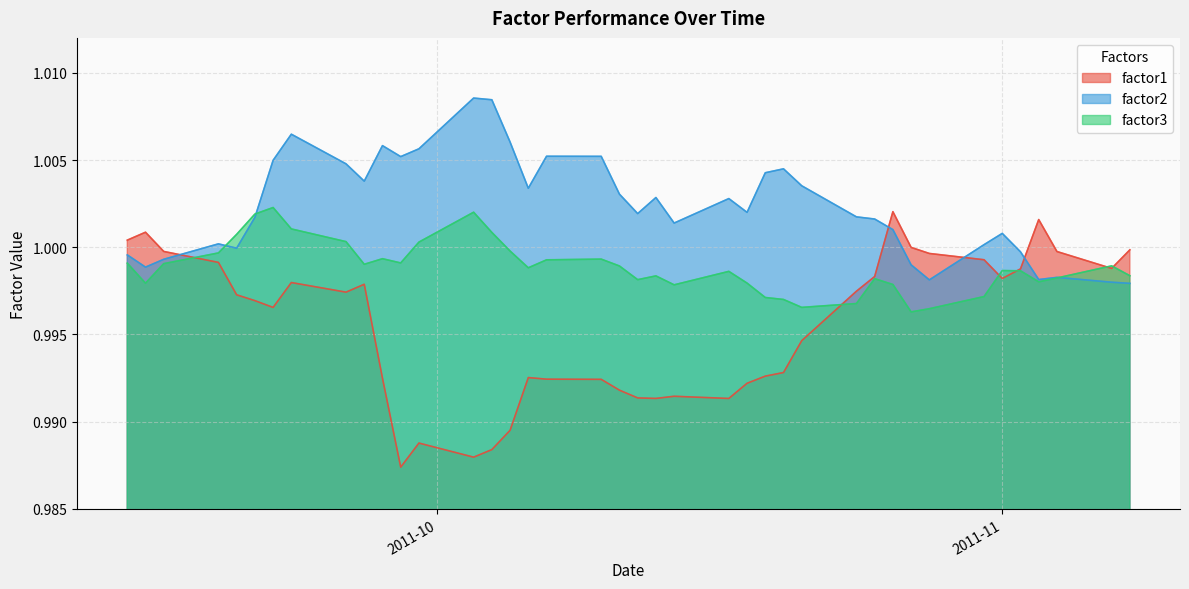

At which label does factor2 first exceed 1?

2011-09-19